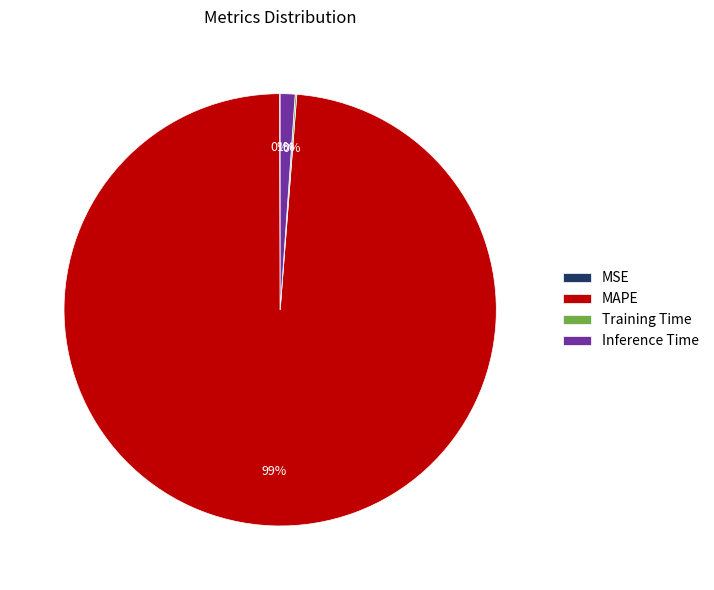

What is the majority slice?

MAPE